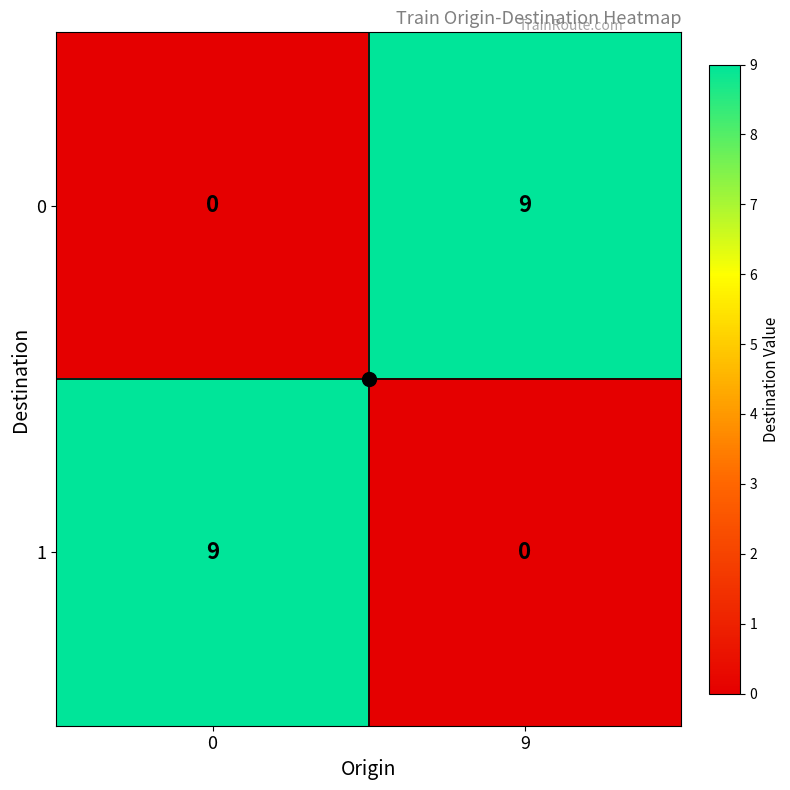

At which label does 1 reach its minimum?

9